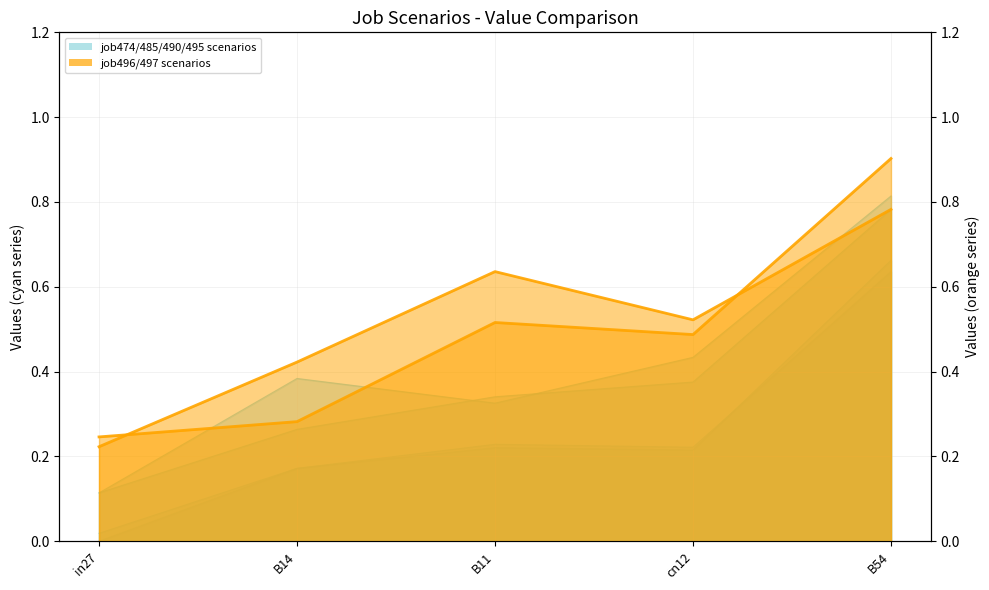

Reading left to right, what are all the values shown in this chart?

job474_scenario0_933: in27=0.0	B14=0.2	B11=0.2	cn12=0.2	B54=0.7
job485_scenario2_953: in27=0.1	B14=0.4	B11=0.3	cn12=0.4	B54=0.8
job490_scenario0_967: in27=0.0	B14=0.2	B11=0.2	cn12=0.2	B54=0.6
job495_scenario1_979: in27=0.1	B14=0.3	B11=0.3	cn12=0.4	B54=0.8
job496_scenario4_980: in27=0.2	B14=0.3	B11=0.5	cn12=0.5	B54=0.9
job497_scenario3_981: in27=0.2	B14=0.4	B11=0.6	cn12=0.5	B54=0.8